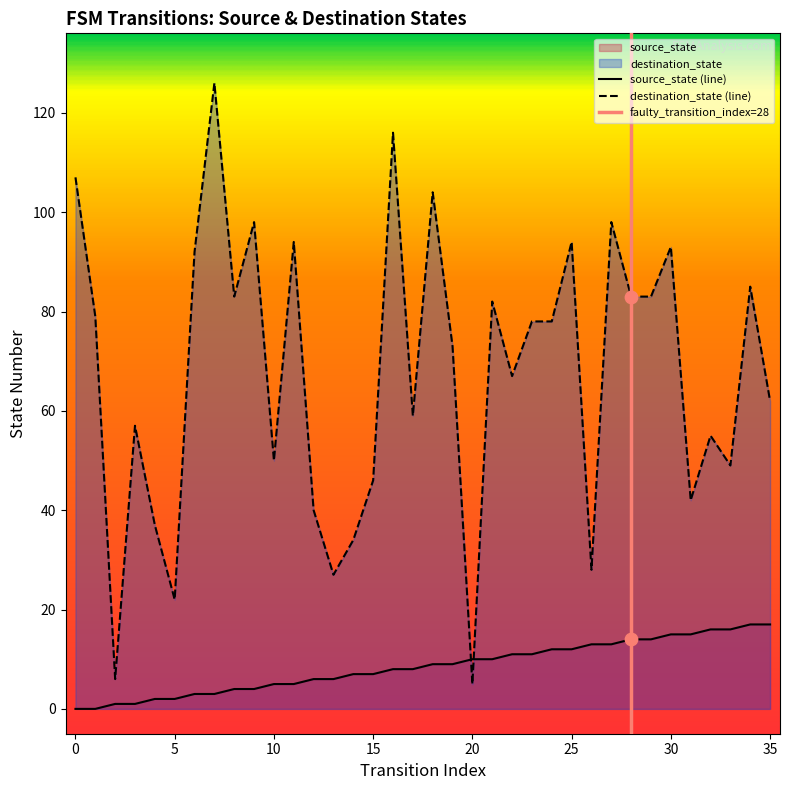

At which category is the sum across all series the highest?

7